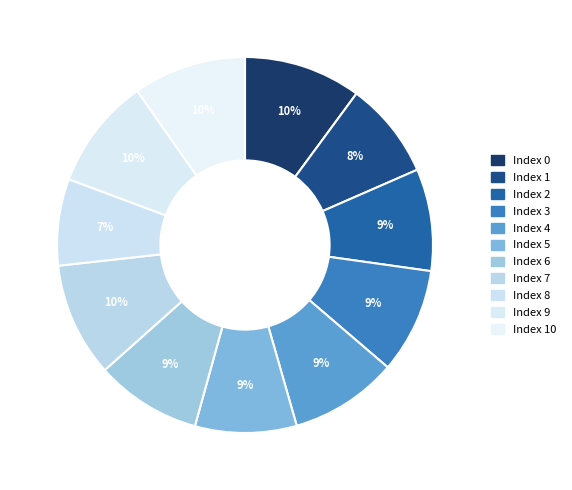

Count the number of slices in the pie.

11